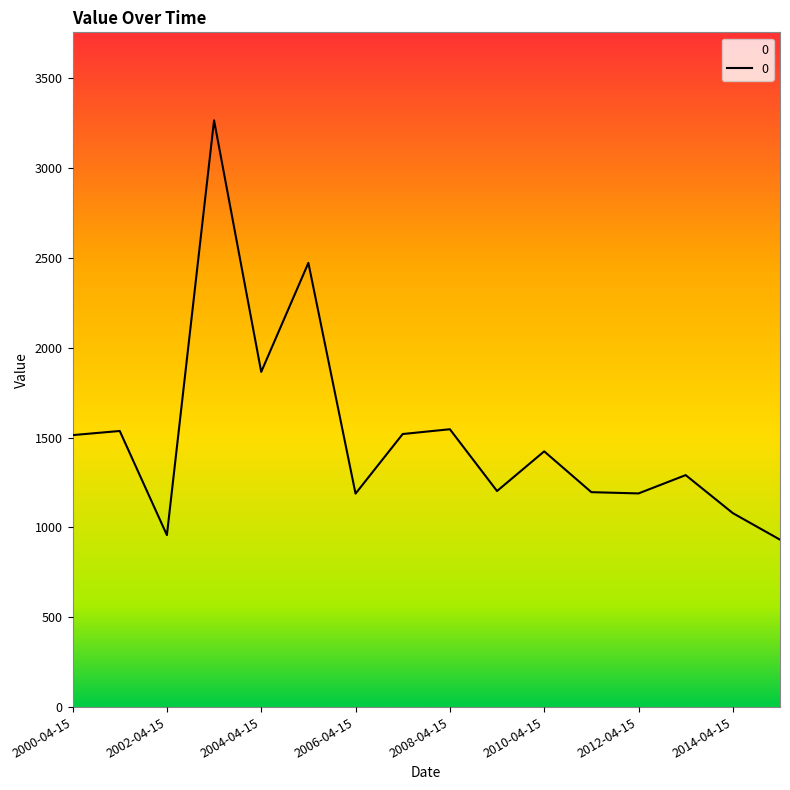

What is the maximum value shown in the chart?

3266.8